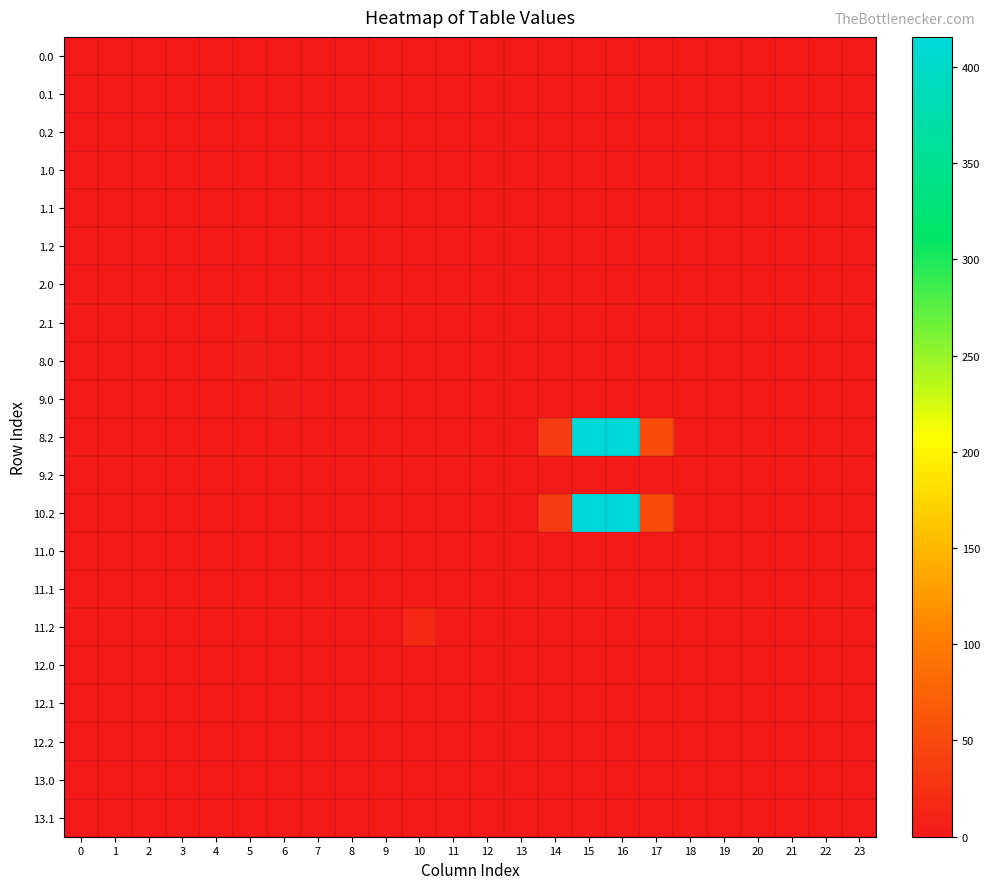

At 4, list the series in order from smallest to largest.

0.0, 0.1, 0.2, 1.0, 1.1, 1.2, 2.0, 2.1, 8.0, 9.0, 8.2, 9.2, 10.2, 11.0, 11.1, 11.2, 12.0, 12.1, 12.2, 13.0, 13.1